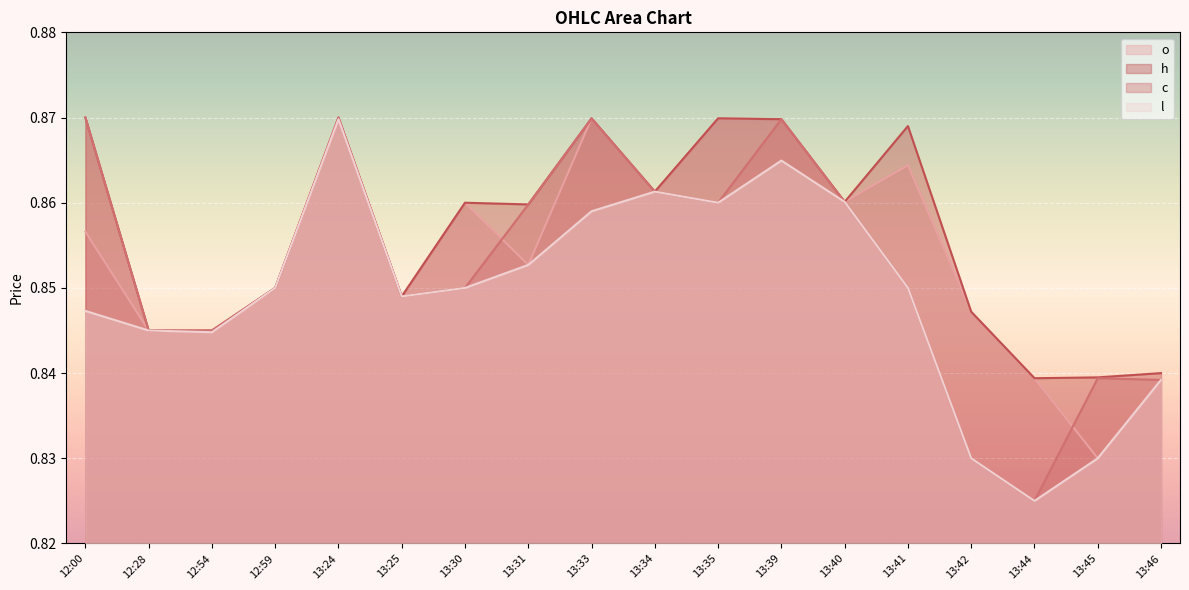

True or false: h and o intersect in this chart.

False